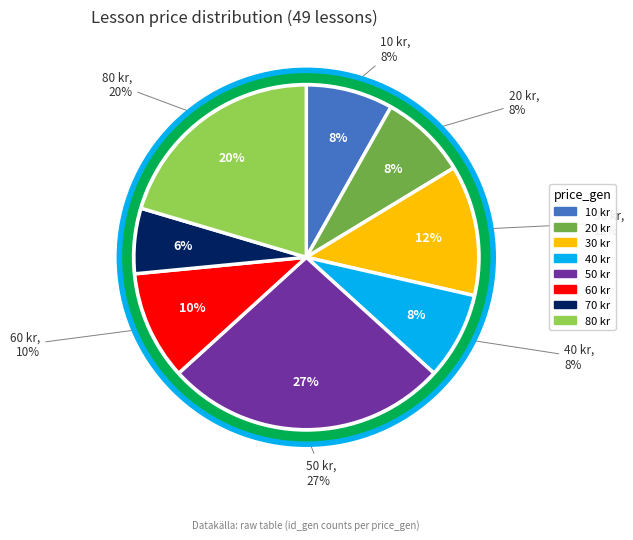

To the nearest percent, what percentage of the pie is 50?

27%